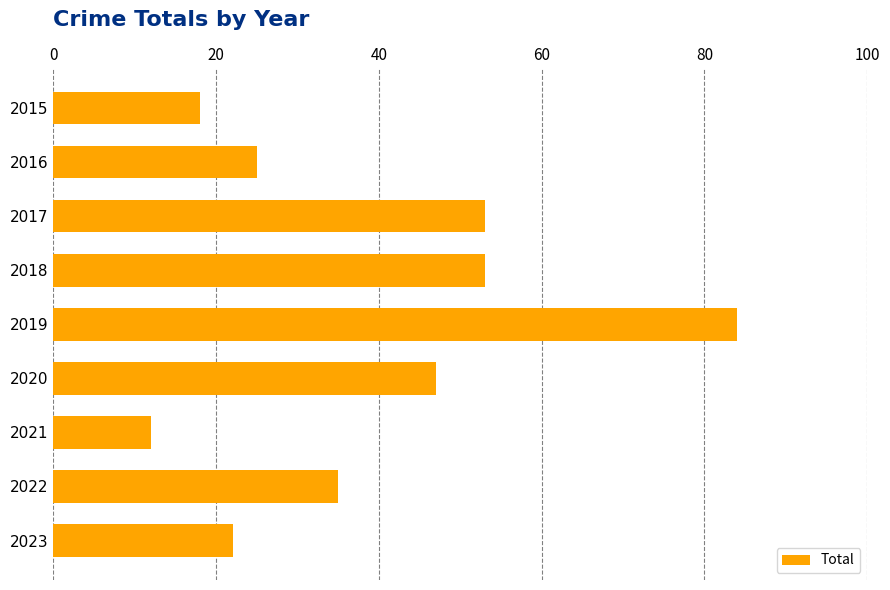

What is the difference between the values at 2023 and 2022?

13